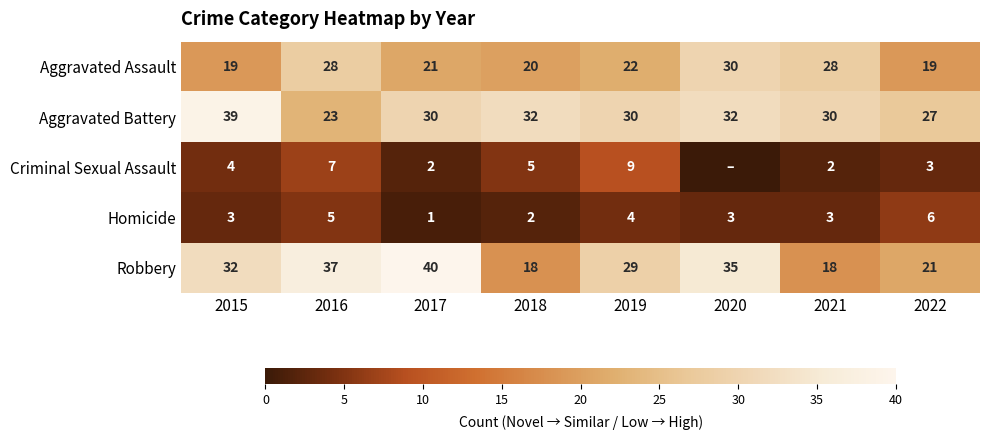

At 2017, list the series in order from largest to smallest.

Robbery, Aggravated Battery, Aggravated Assault, Criminal Sexual Assault, Homicide